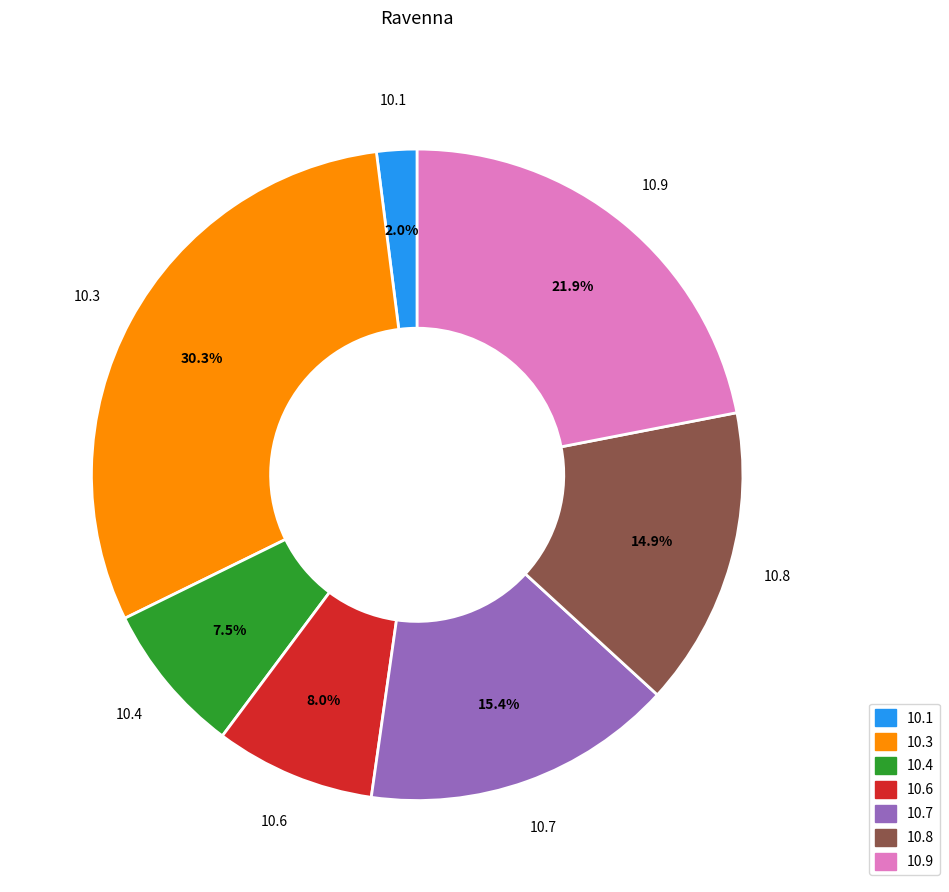

Combined, what portion of the pie is 10.6 and 10.7?

23.4%